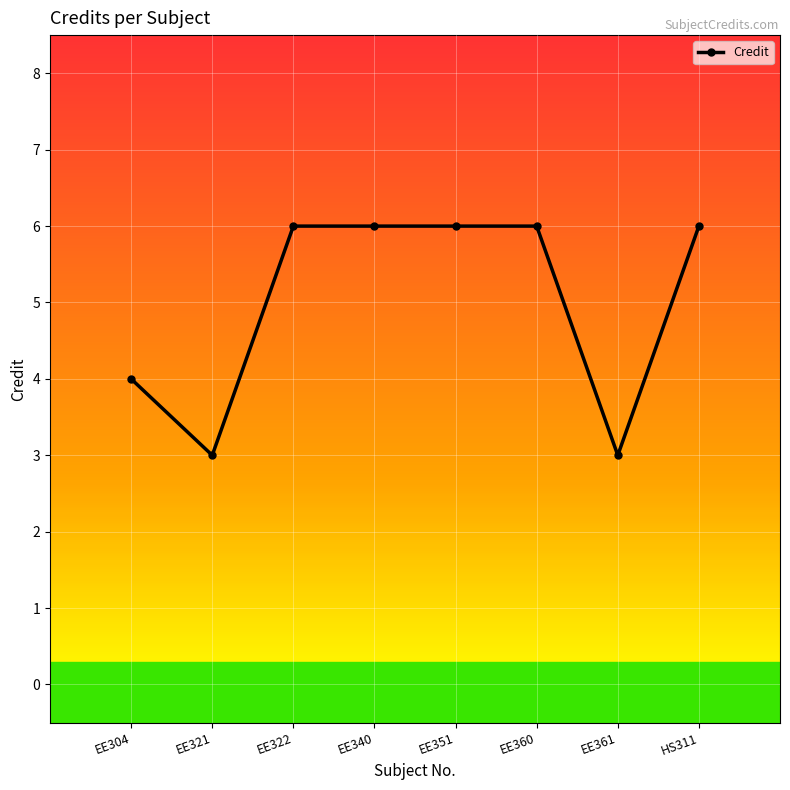

Reading left to right, extract all data points from this chart.

EE304=4	EE321=3	EE322=6	EE340=6	EE351=6	EE360=6	EE361=3	HS311=6